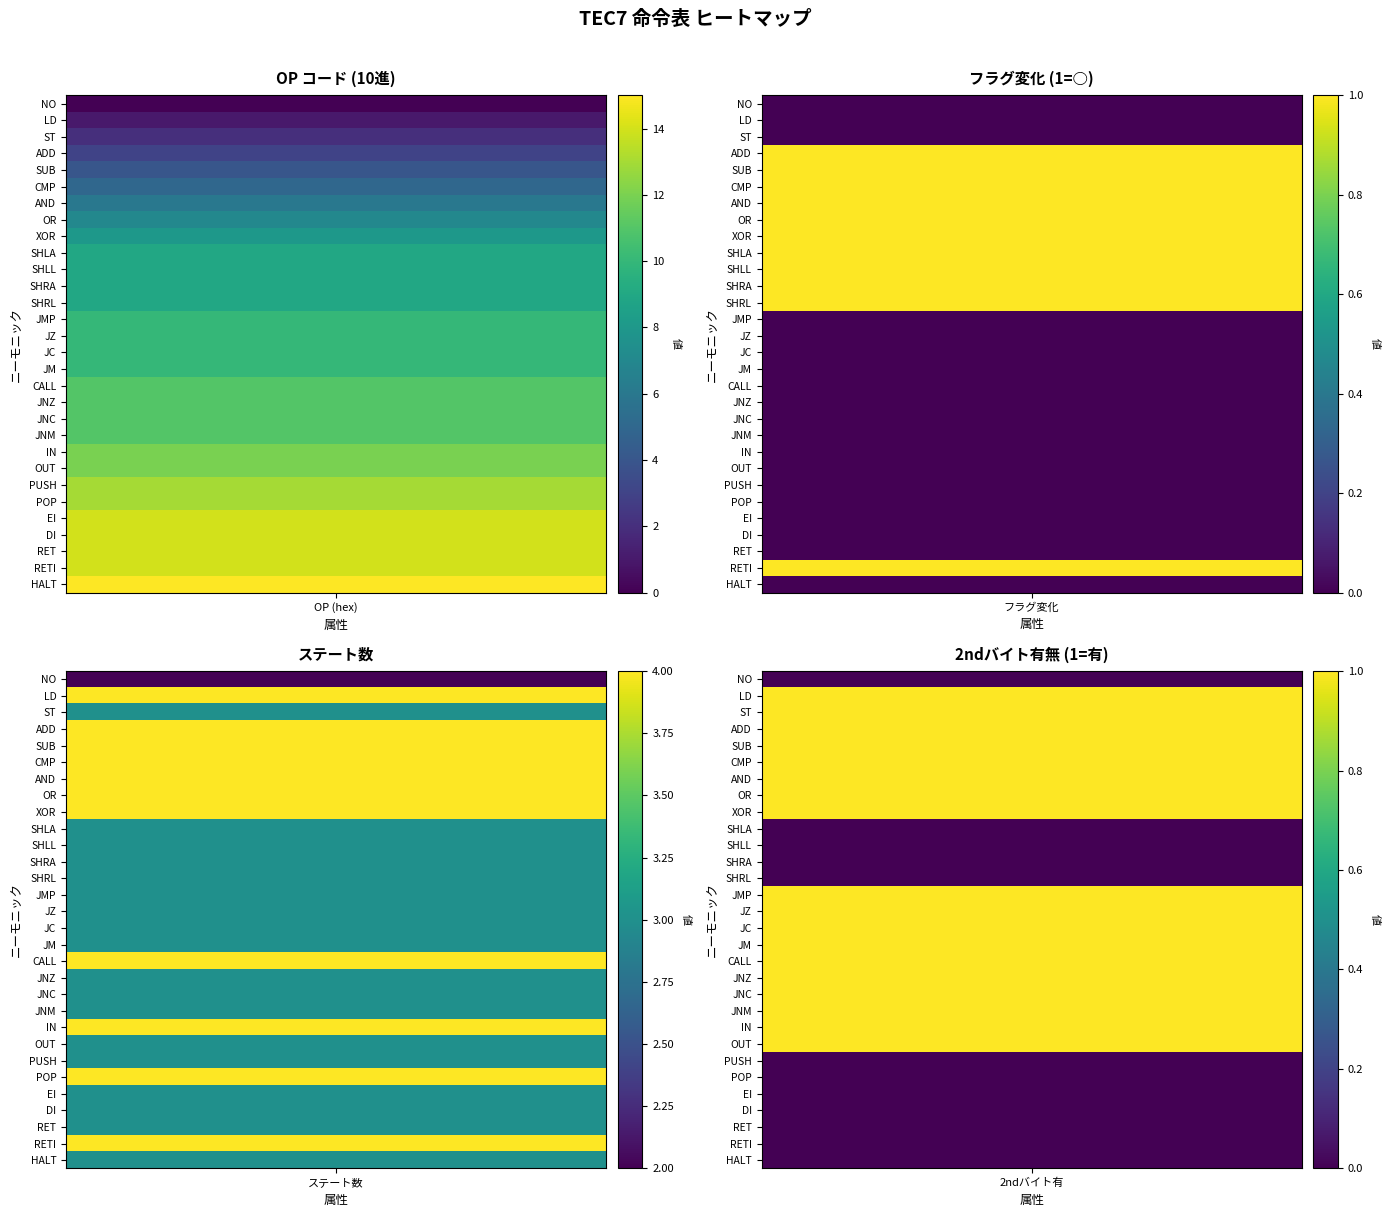

What is the sum of all SHRA values?

13